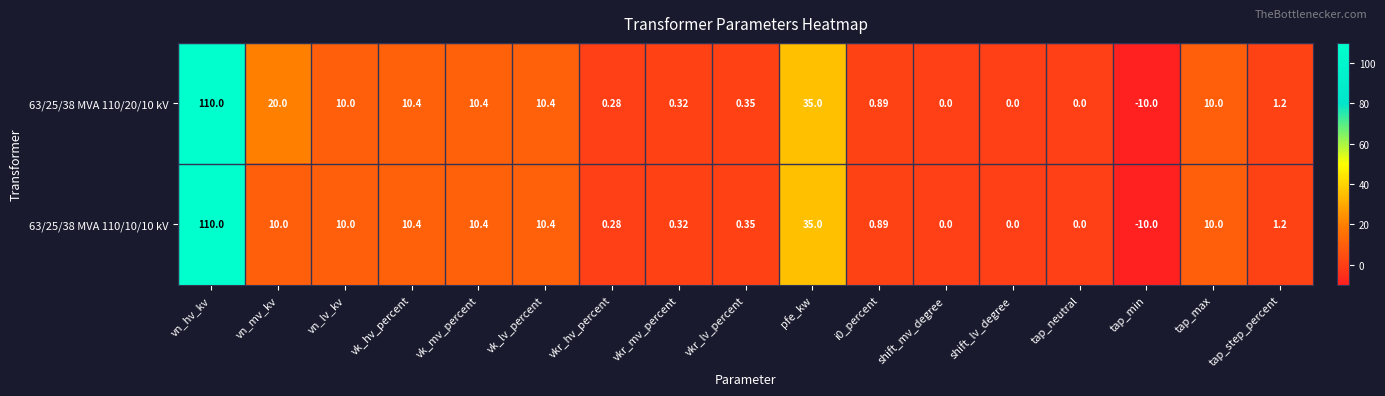

At which label does 63/25/38 MVA 110/10/10 kV reach its peak?

vn_hv_kv